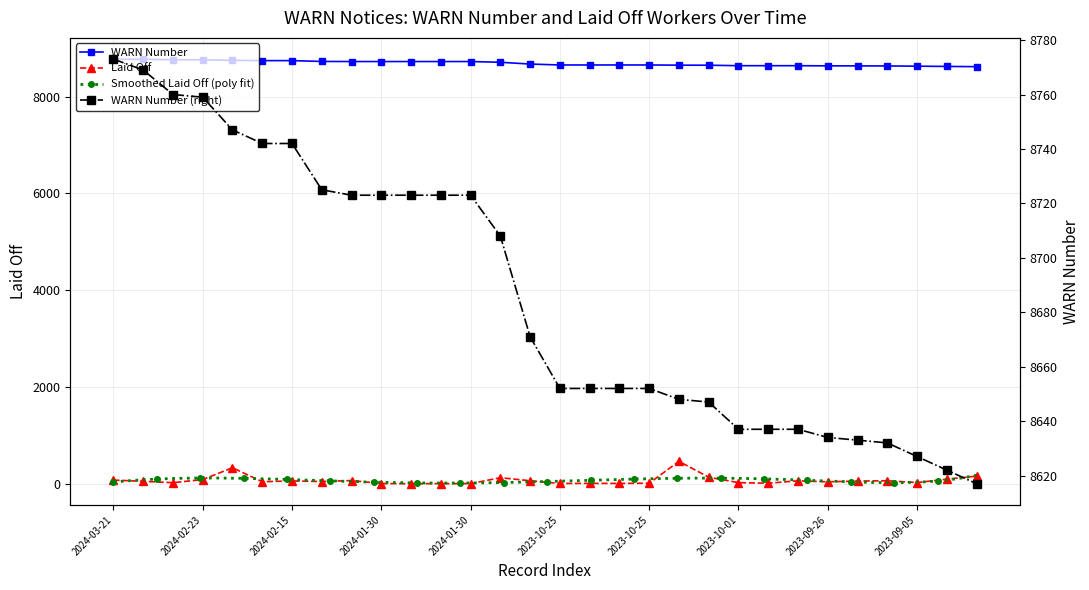

Which label corresponds to the largest value in the chart?

2024-03-21